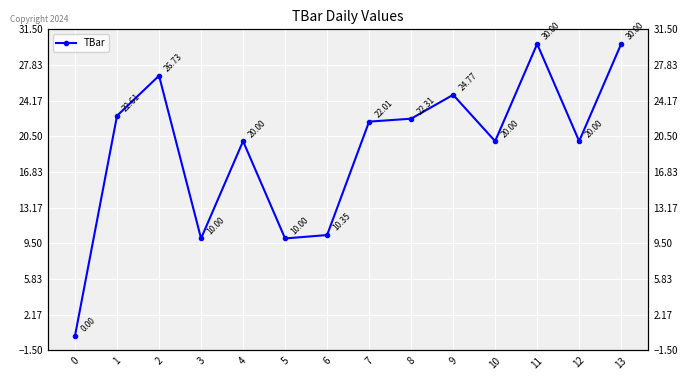

At which category does the data reach its first local peak?

2